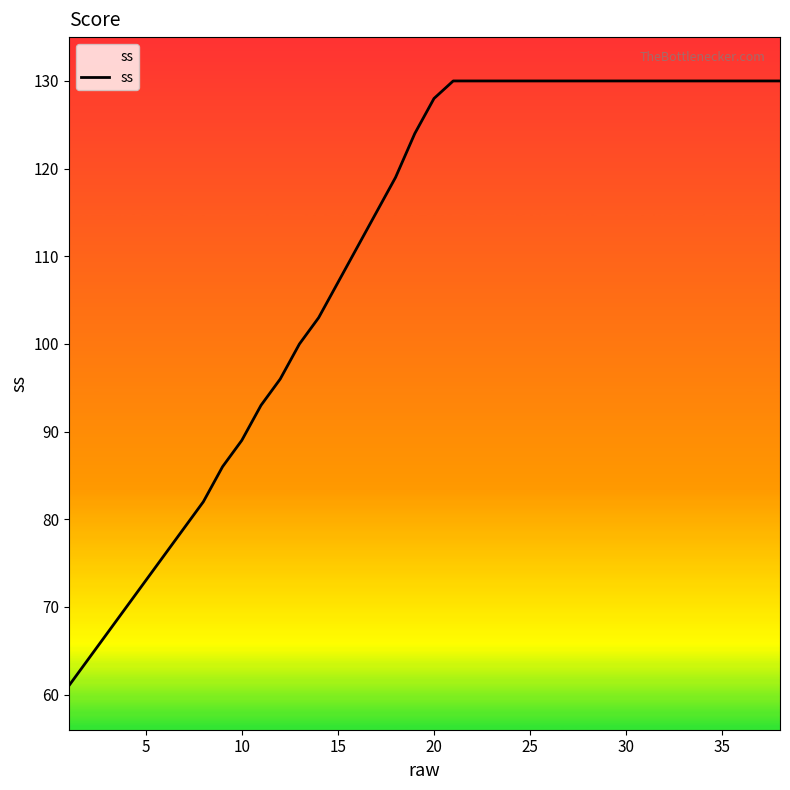

How many lines are shown in the chart?

1